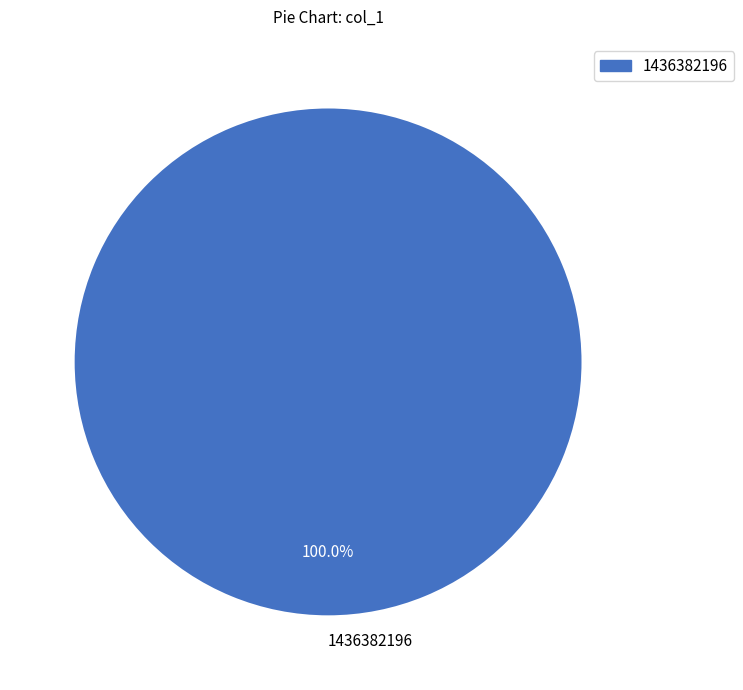

Rank the categories by value from lowest to highest.

1436382196